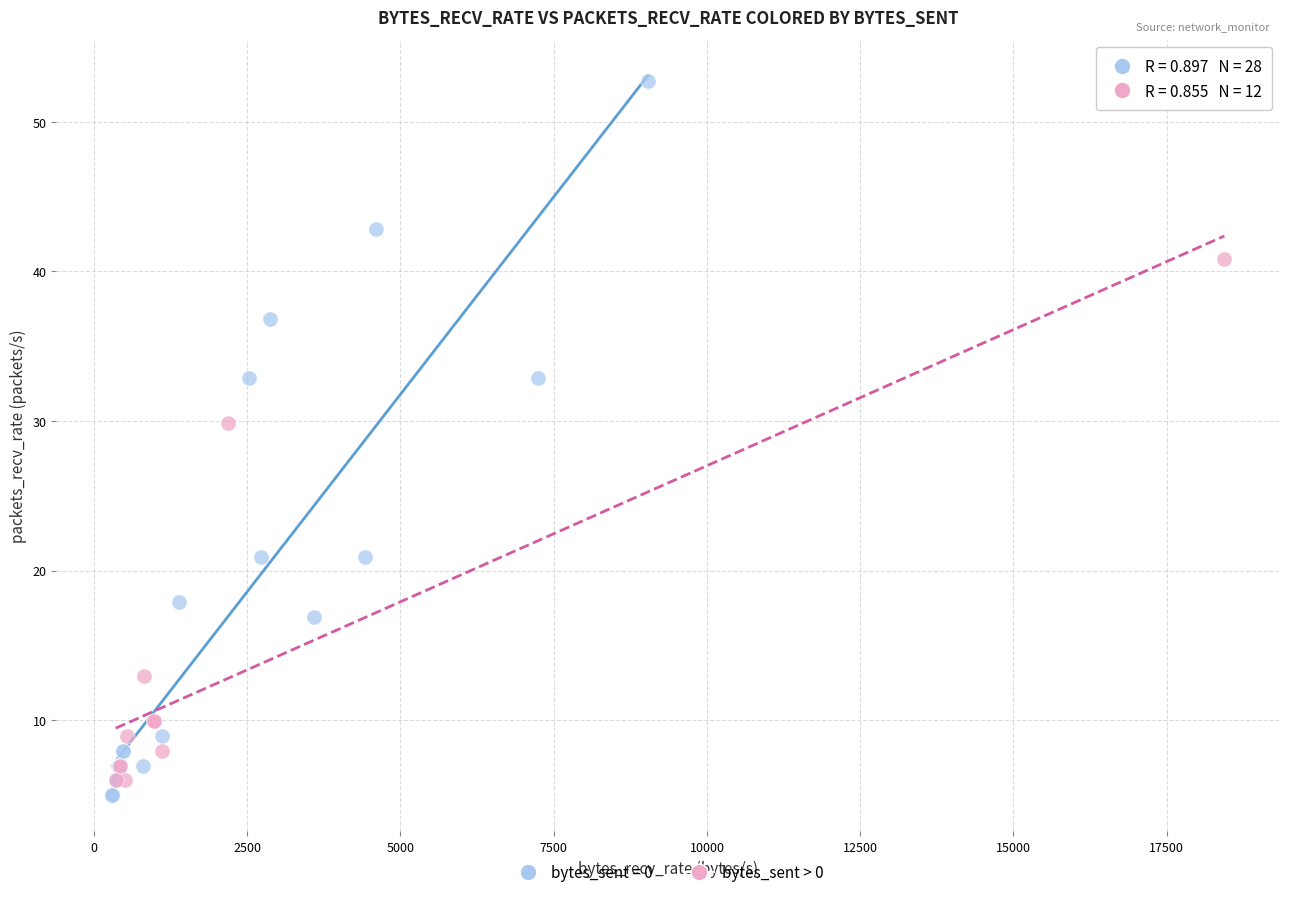

Which series contains the highest Y value?

bytes_sent = 0